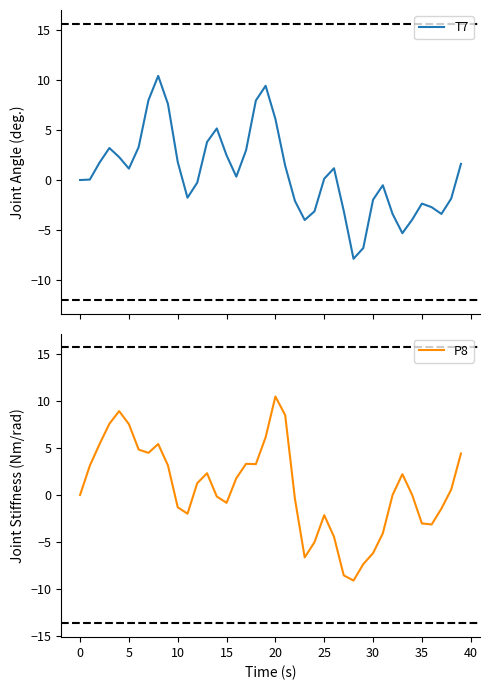

What is the sum of all P8 values?

28.8